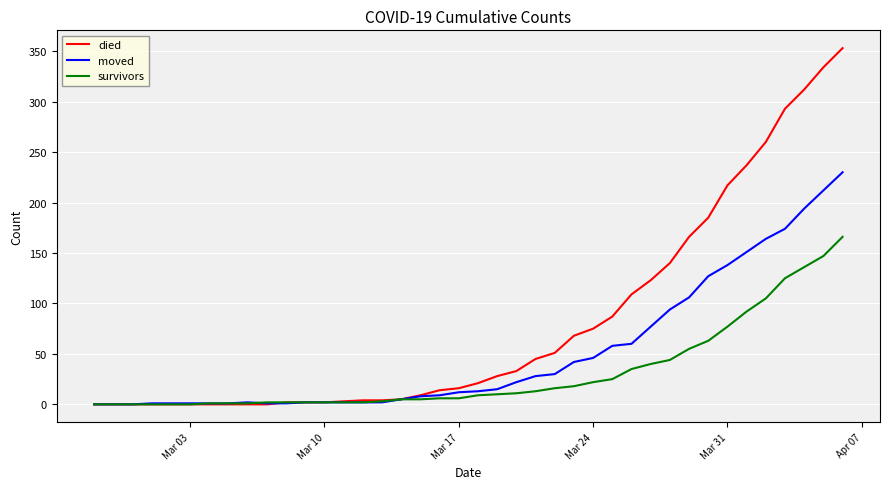

What is the maximum value shown in the chart?

353